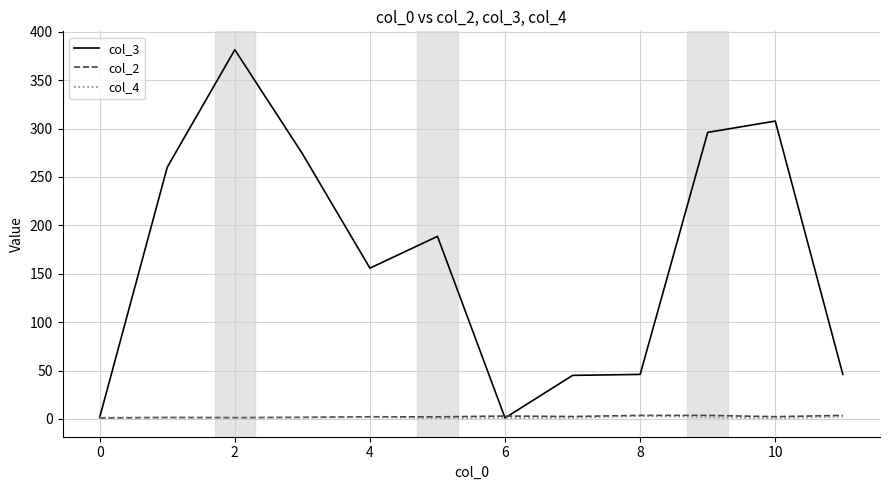

What is the minimum value for col_3?

1.0